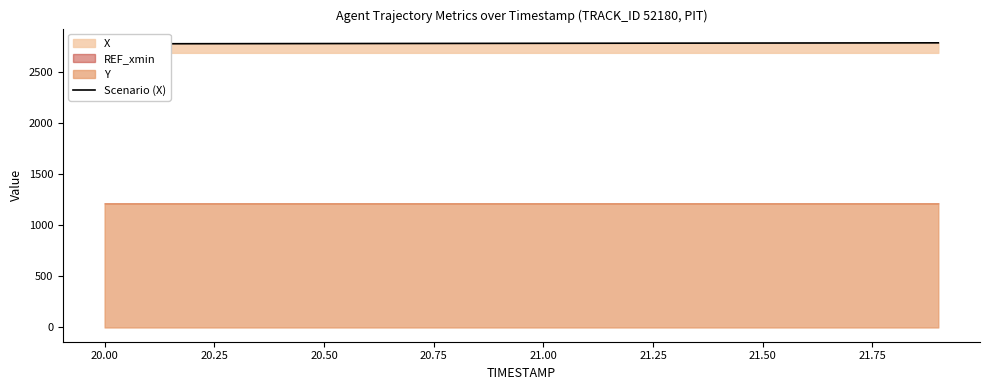

What is the sum of all values?

55674.1